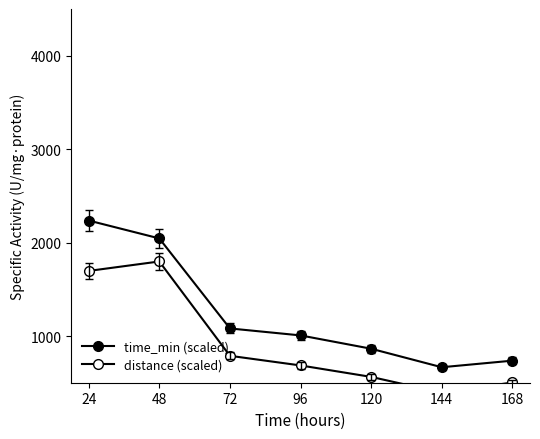

At which category is the sum across all series the highest?

24